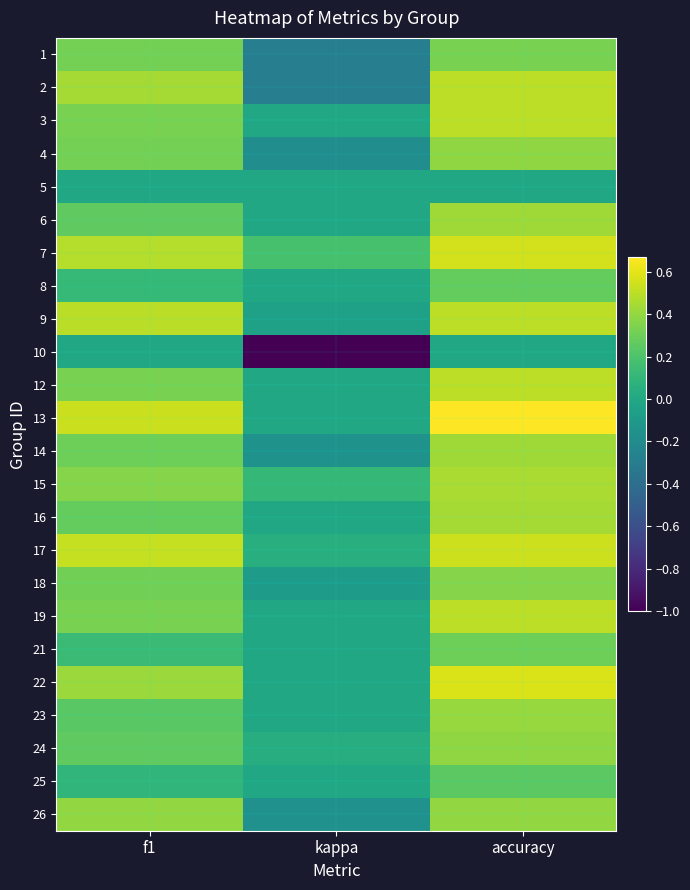

Rank the series at f1 from lowest to highest value.

5, 10, 25, 8, 21, 23, 6, 24, 16, 14, 18, 1, 4, 3, 12, 19, 15, 26, 22, 2, 7, 9, 17, 13